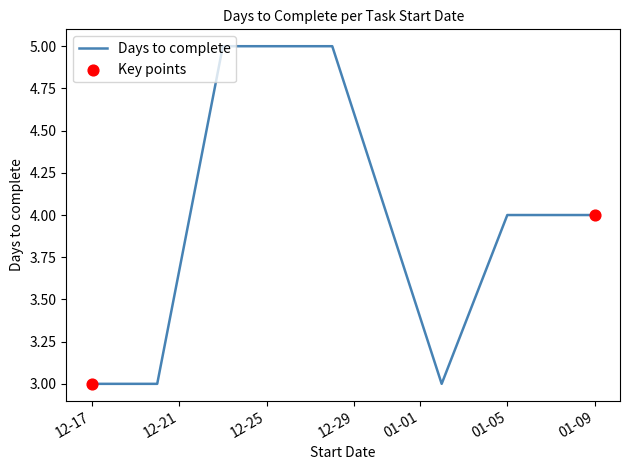

What is the average value?

4